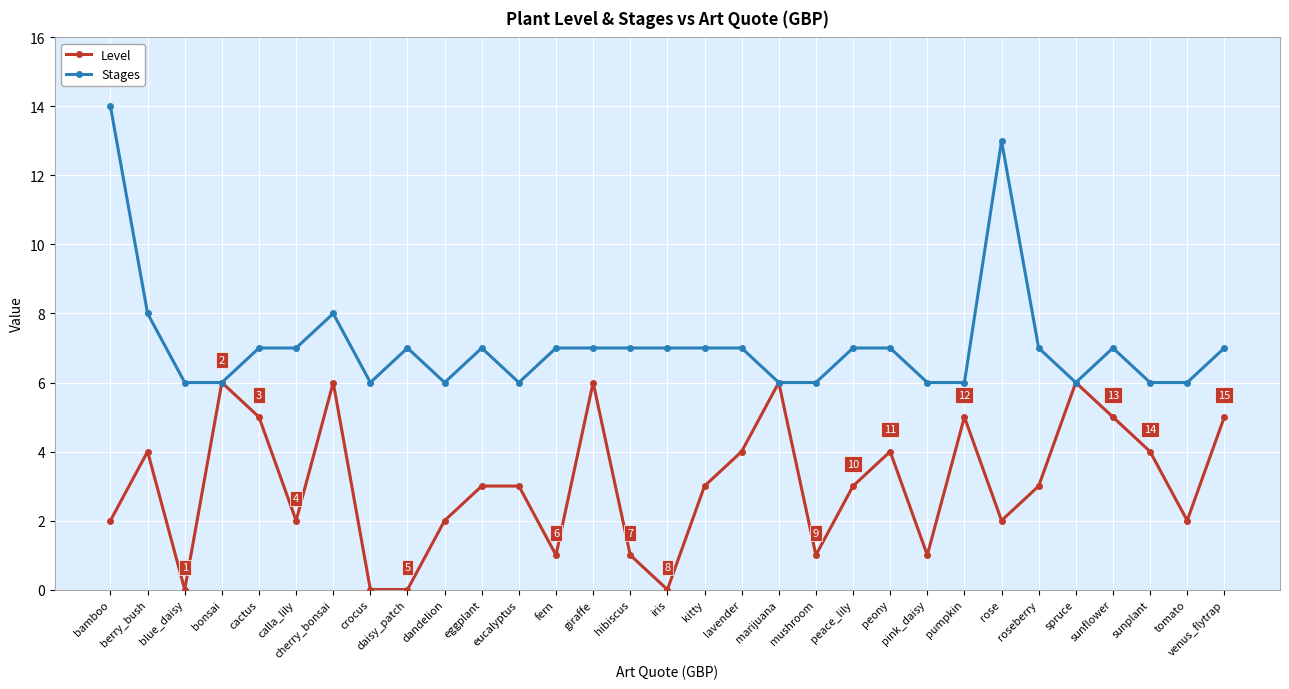

Which series has the largest total across all categories?

Stages